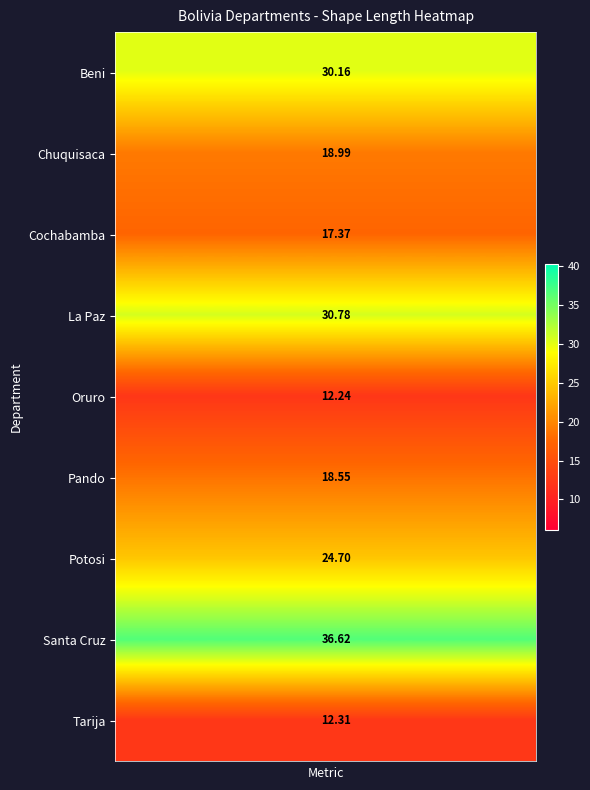

What is the greatest value displayed?

36.6